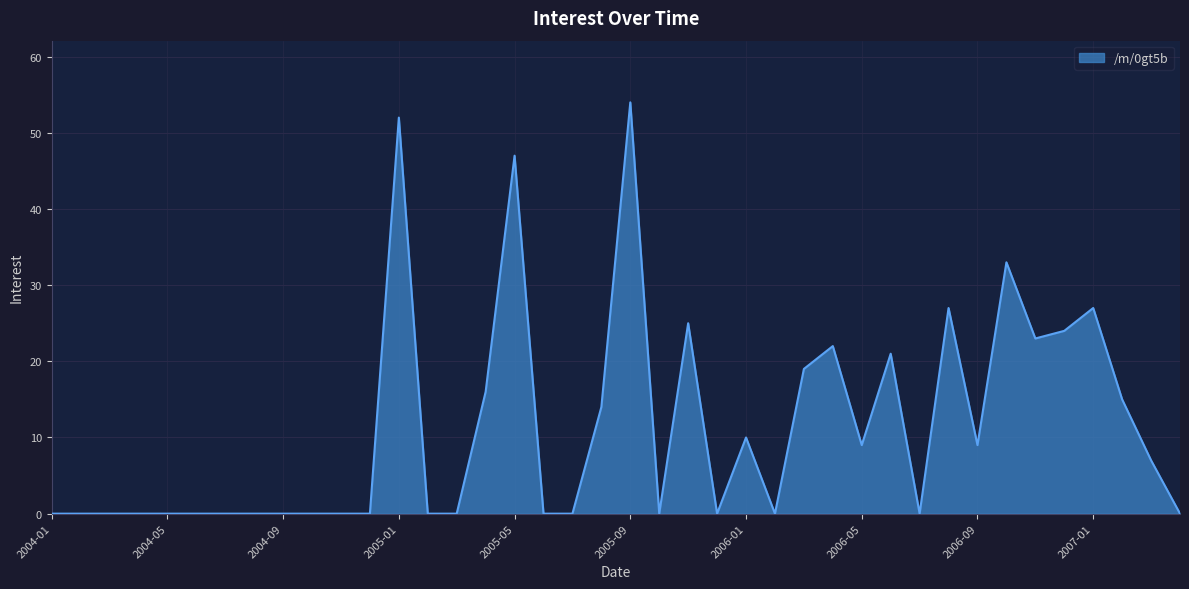

How many lines are shown in the chart?

1